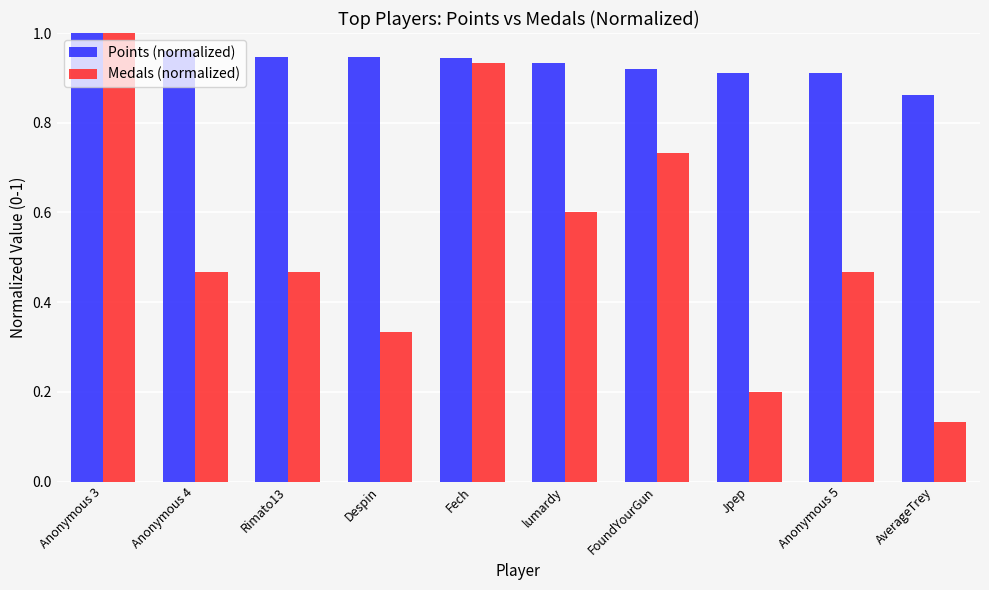

Which series has the largest range (max minus min)?

Medals (normalized)